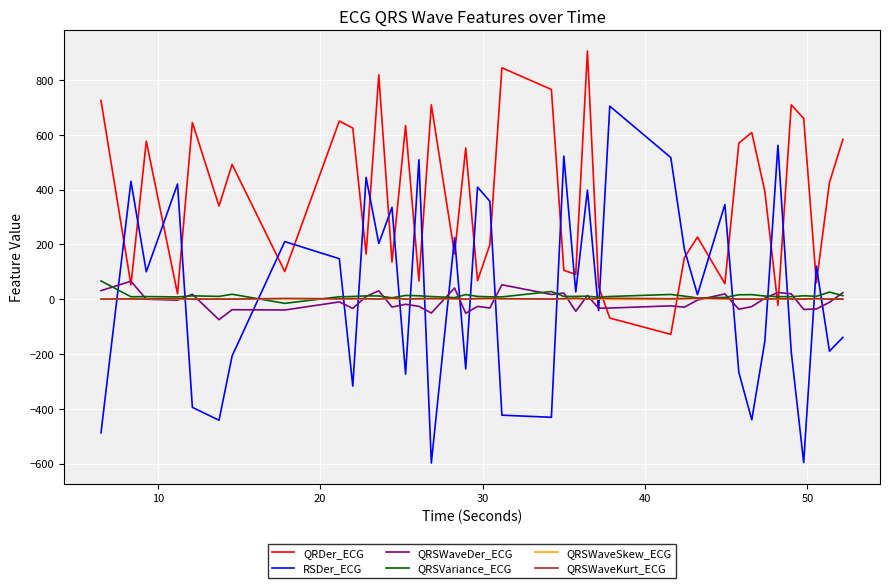

What is the highest value of the QRSVariance_ECG series?

66.2